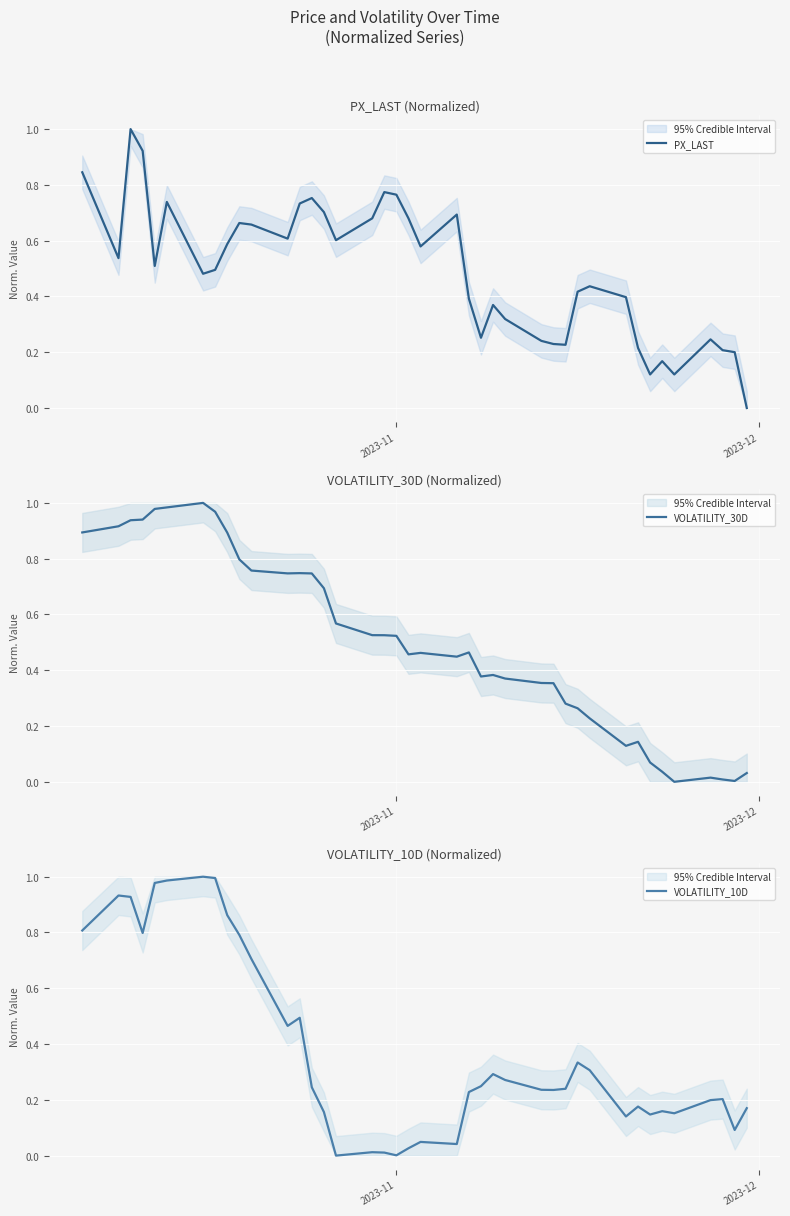

What is the maximum value for PX_LAST?

1.0